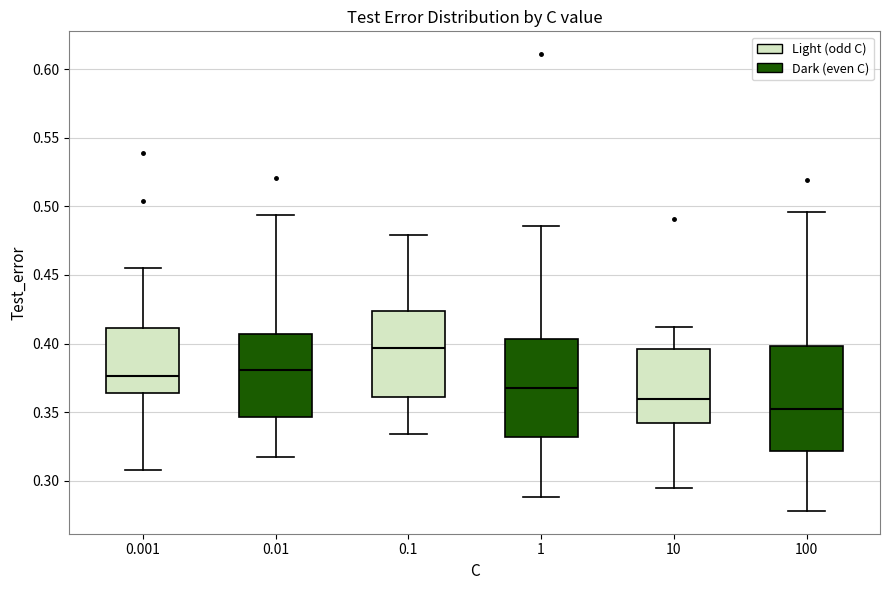

Which box is the tallest, from its lower edge to its upper edge?

100